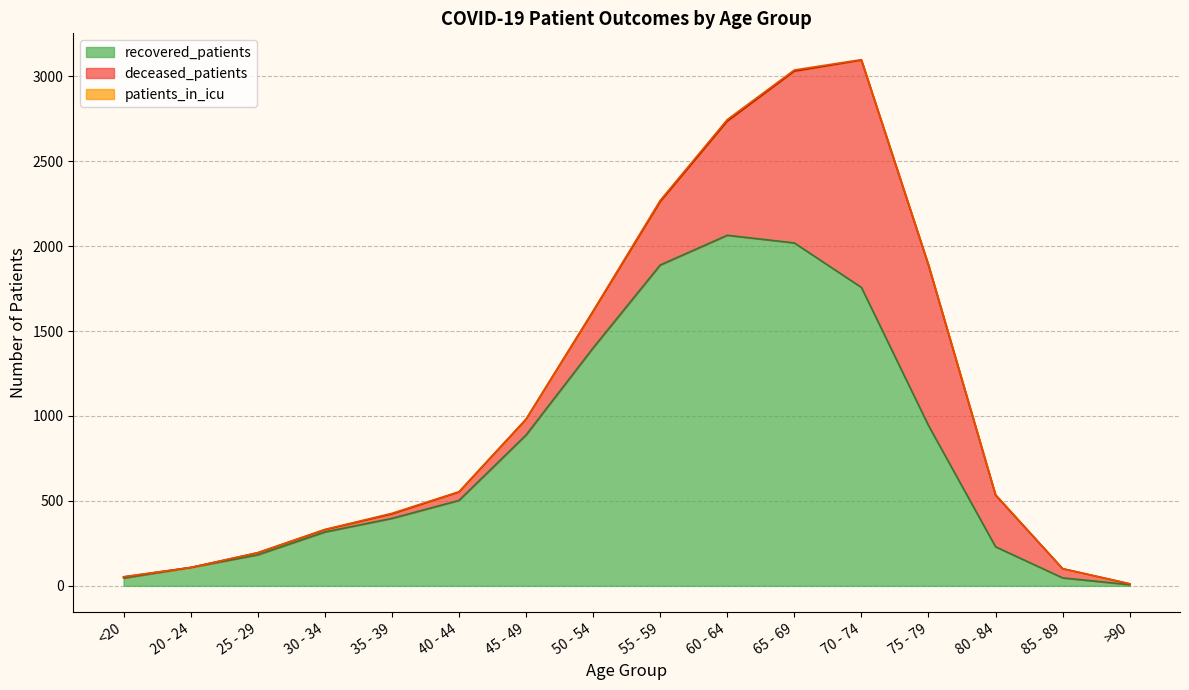

The recovered_patients series shows 2064 at 60 - 64. True or false?

True